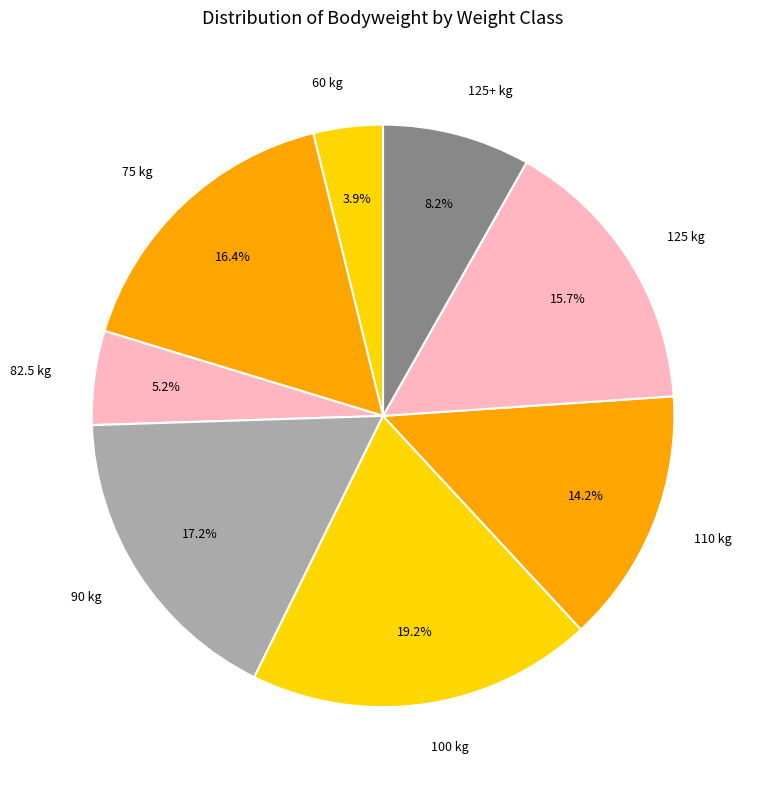

Which category has the smallest portion of the pie?

60 kg